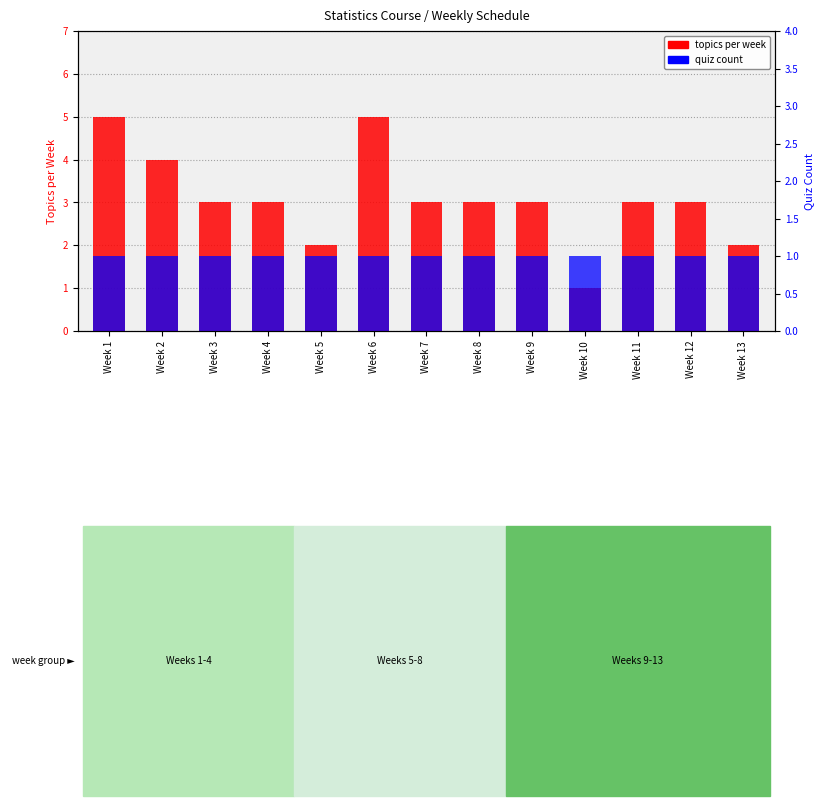

At how many categories does at least one series exceed 4?

2